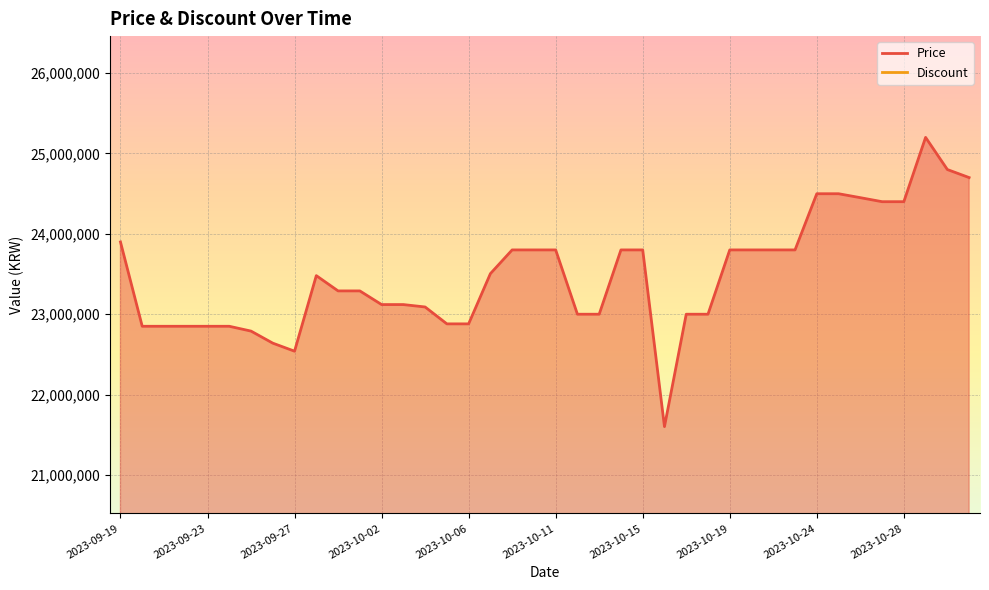

The value at 2023-09-29 is 14454376. True or false?

False